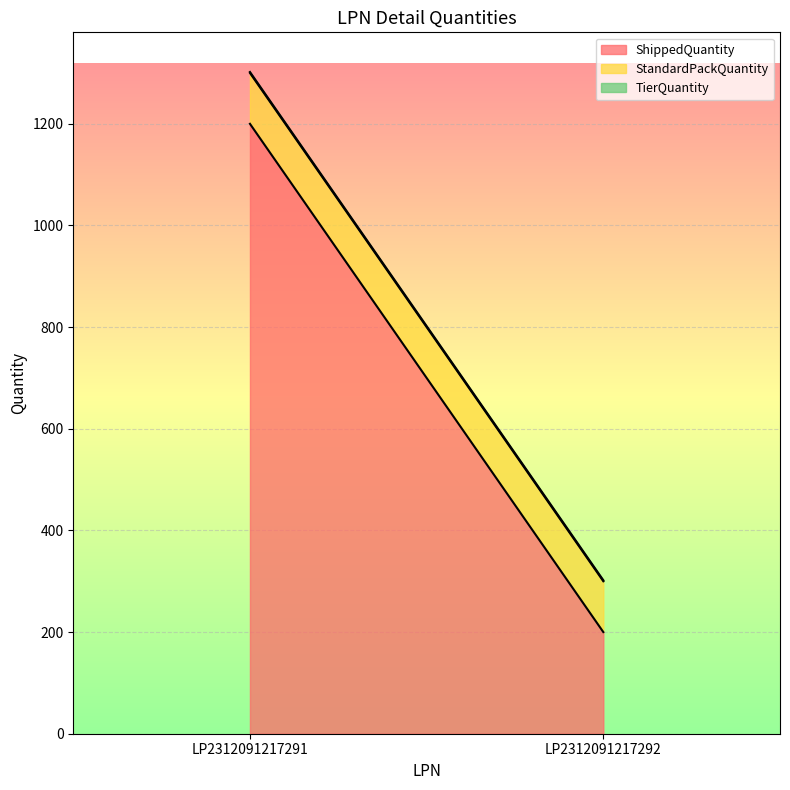

What is the approximate value of StandardPackQuantity at LP2312091217292?

100